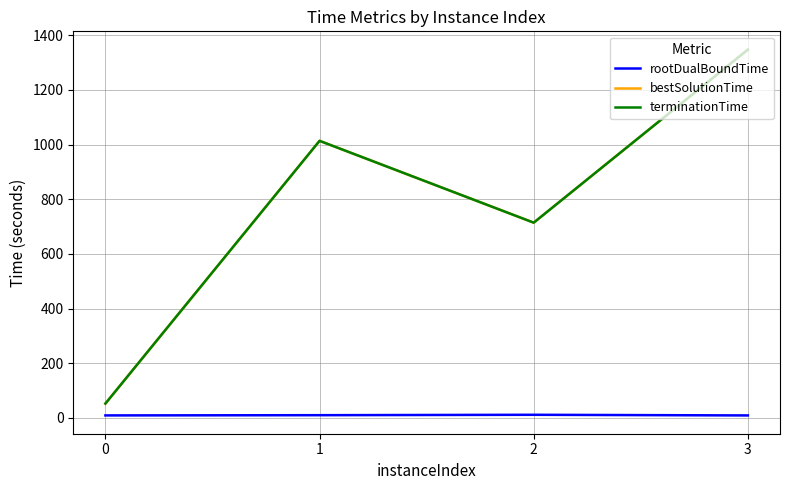

What is the sum of all terminationTime values?

3128.7